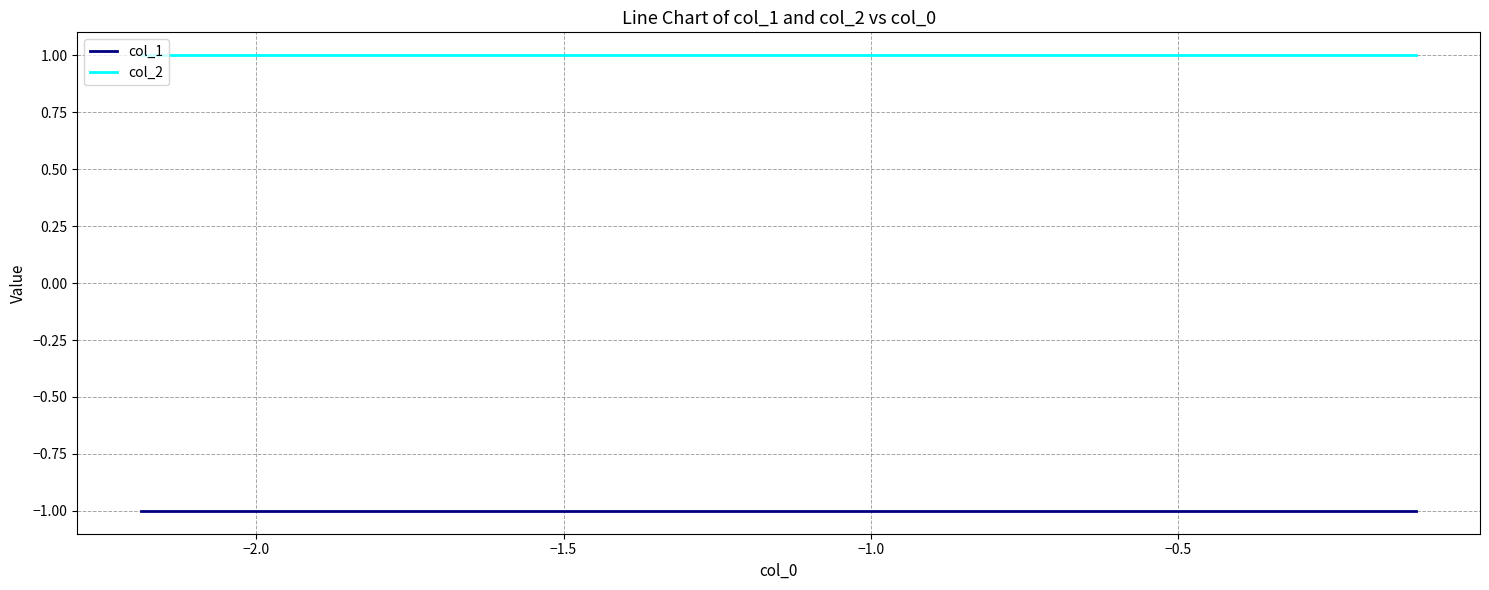

Which series has the largest total across all categories?

col_2